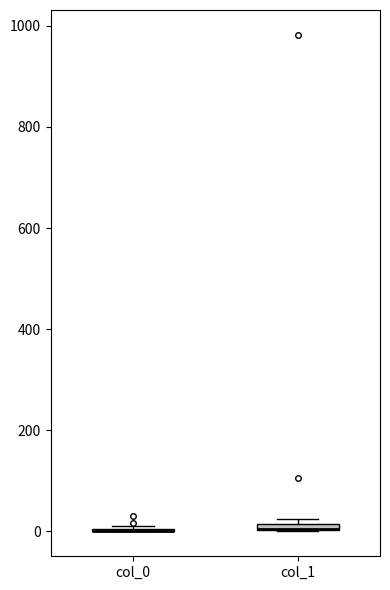

Where is the lower edge of the box for col_1 on the y-axis? The values are not printed on the chart, so give them approximately, as read against the axis.

0